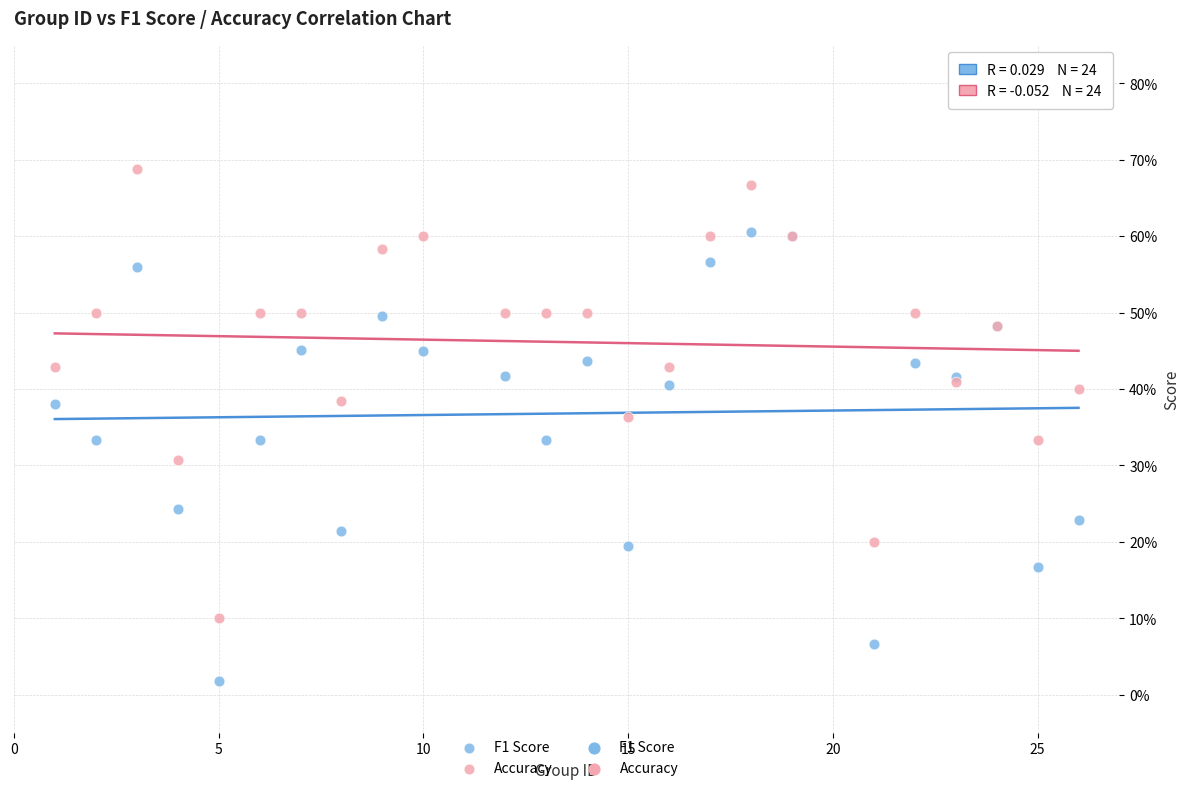

Which series contains the lowest Y value?

F1 Score